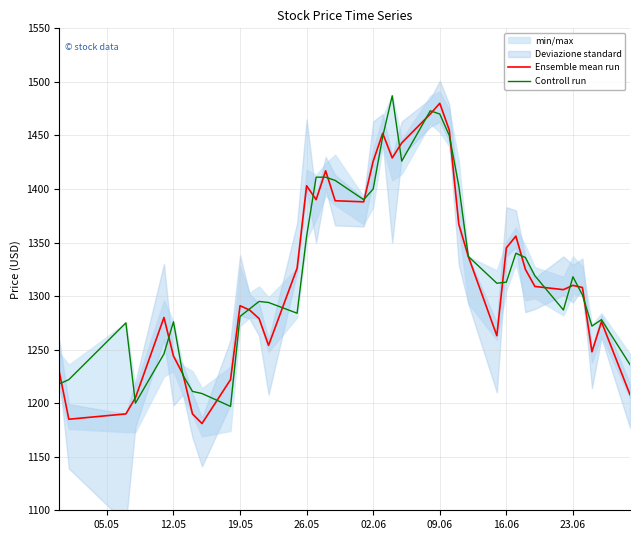

What is the lowest value of the Controll run series?

1197